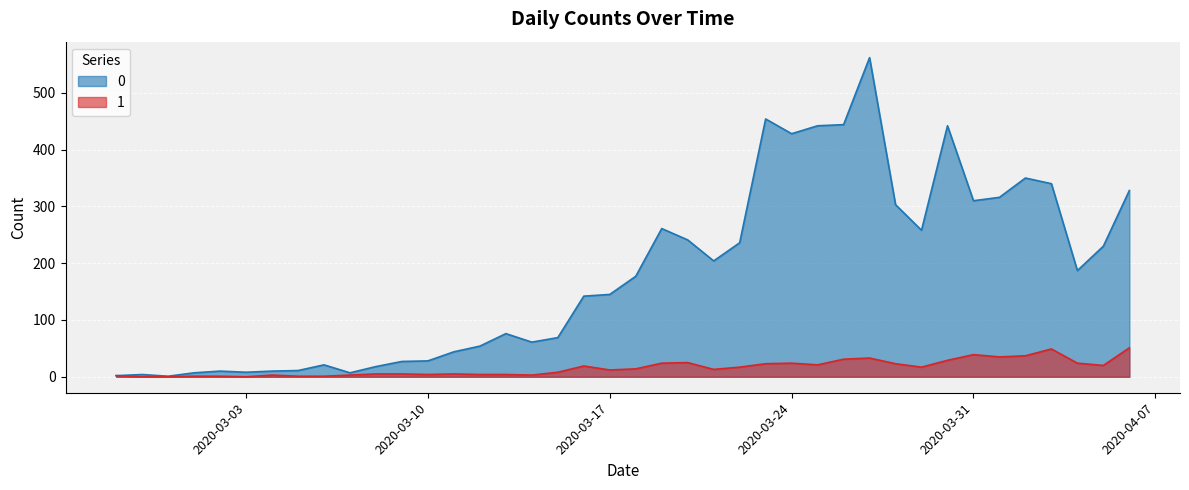

Between 2020-03-11 and 2020-03-01, which is larger?

2020-03-11